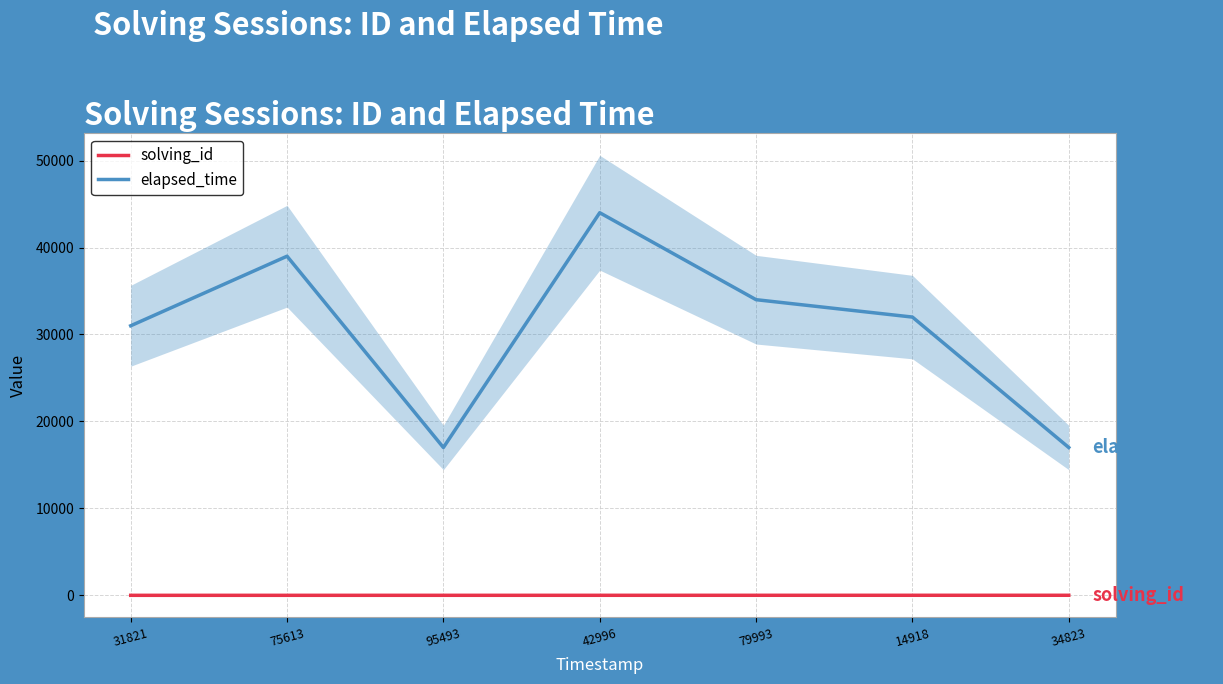

What is the label of the 1st point from the right?

34823